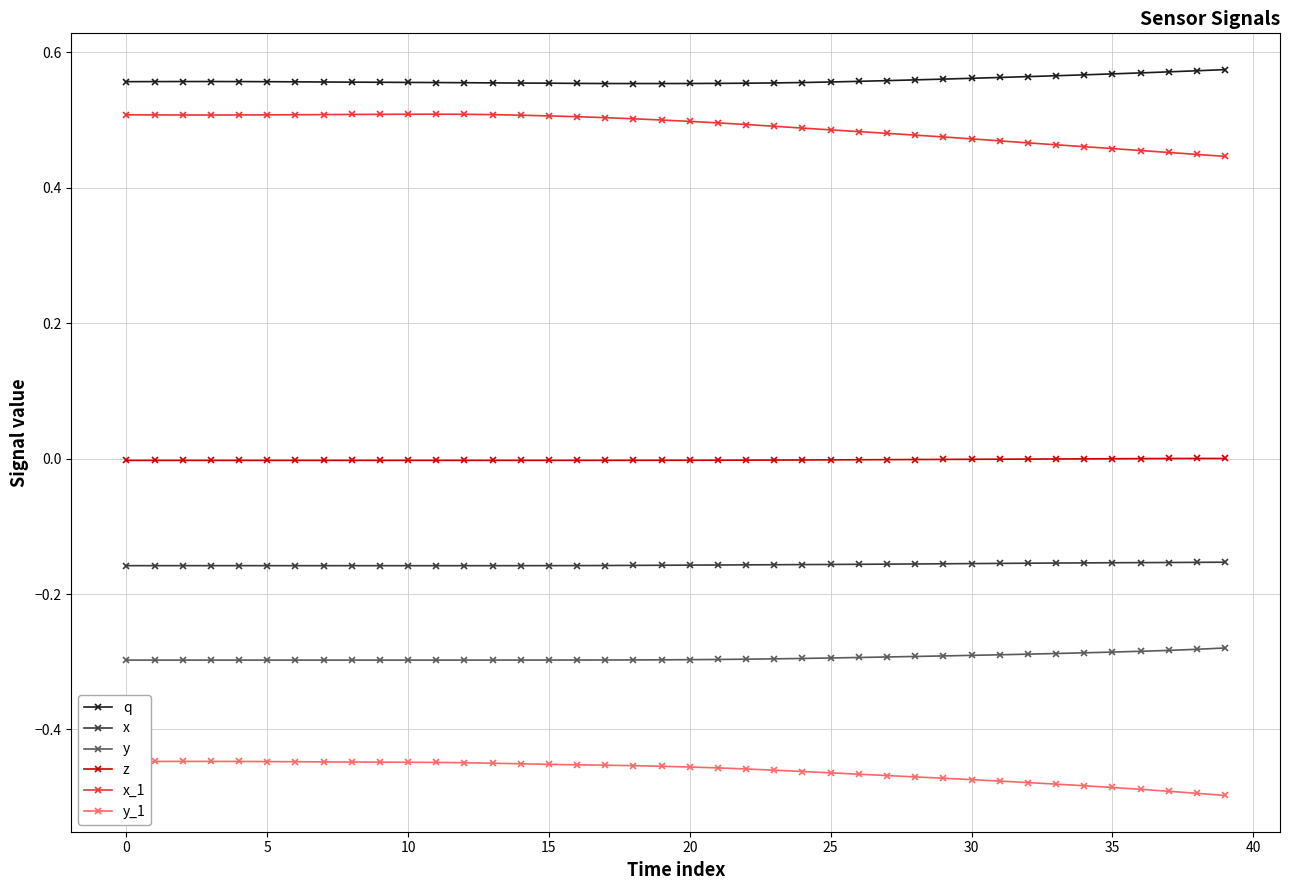

True or false: y and z intersect in this chart.

False